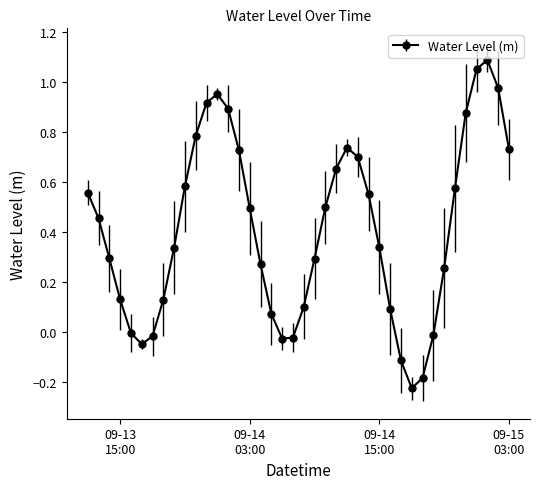

True or false: there are more than 1 points higher than both neighbors.

True